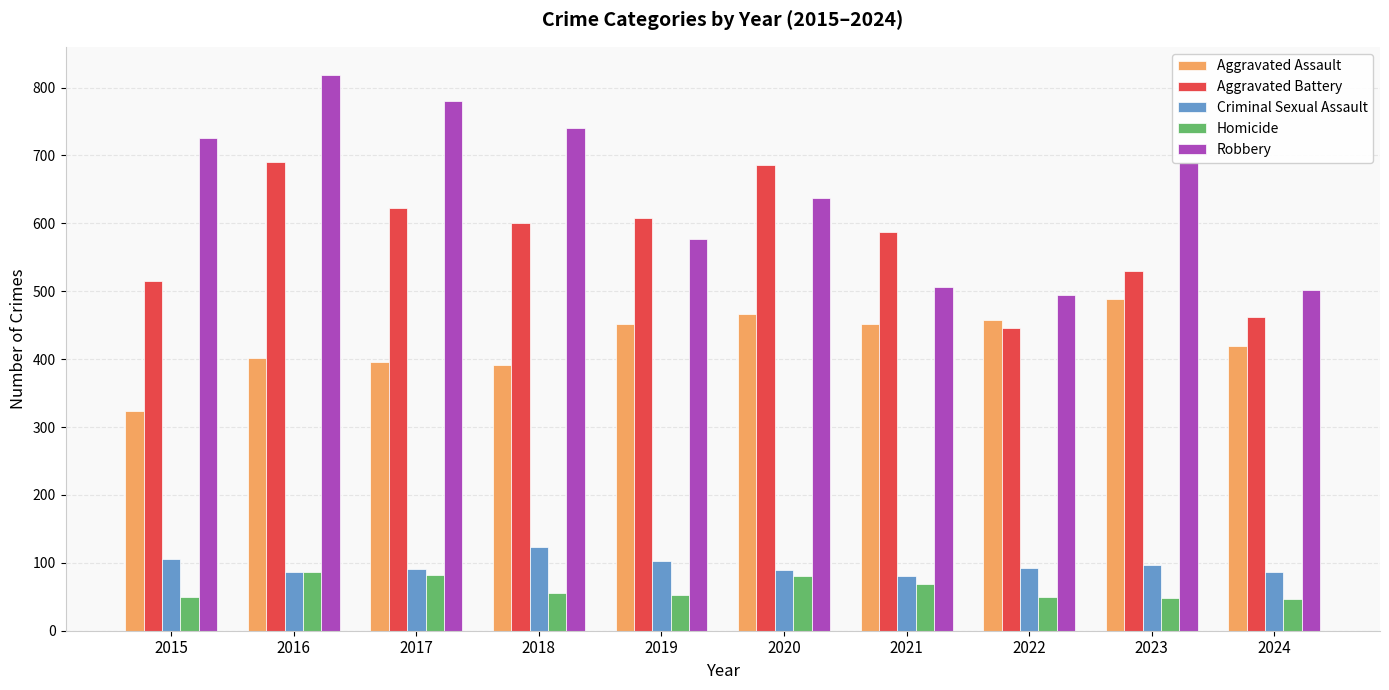

Between 2022 and 2023, which series saw the biggest shift?

Robbery